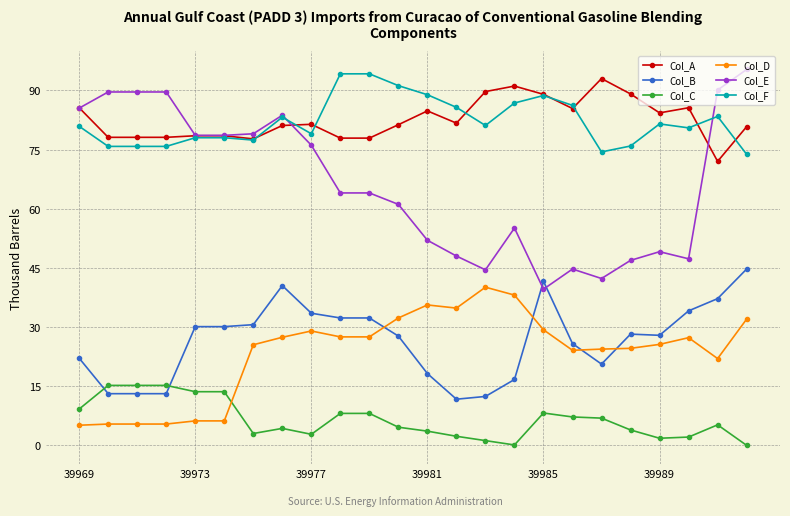

What is the value of the Col_C point at the 6th from the left?

13.6